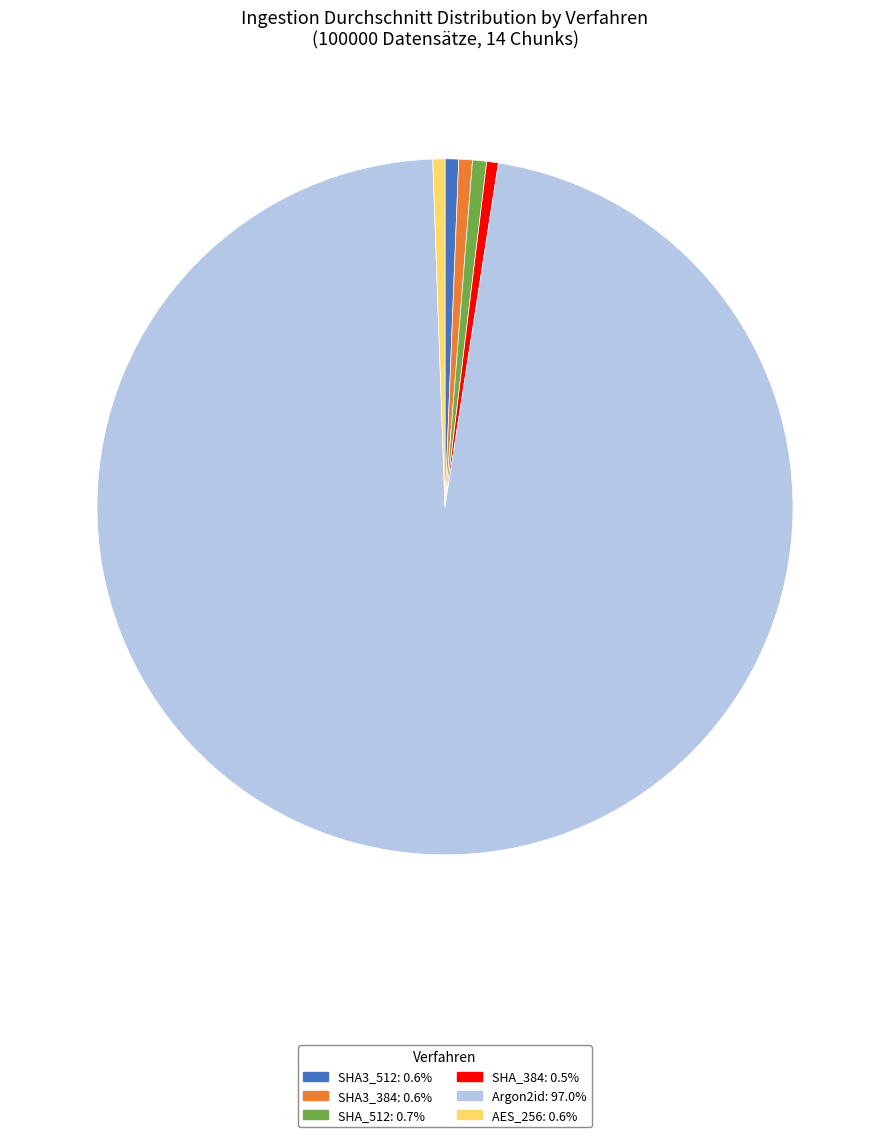

Is Argon2id the majority of the pie?

Yes